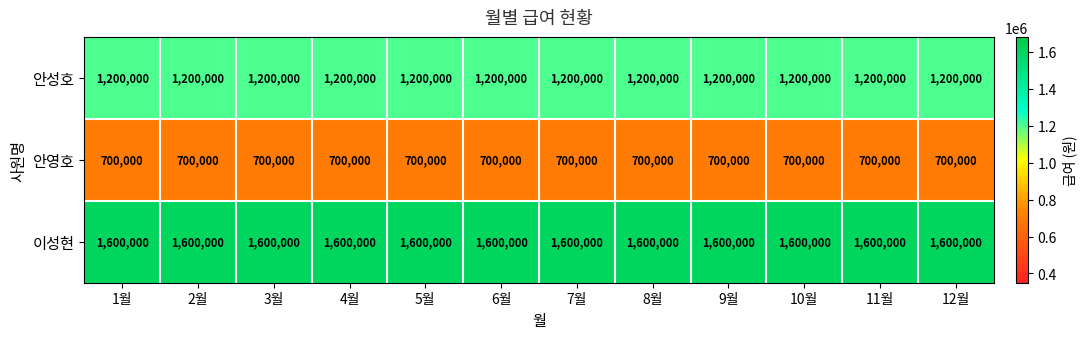

What is the sum of all 안성호 values?

14400000